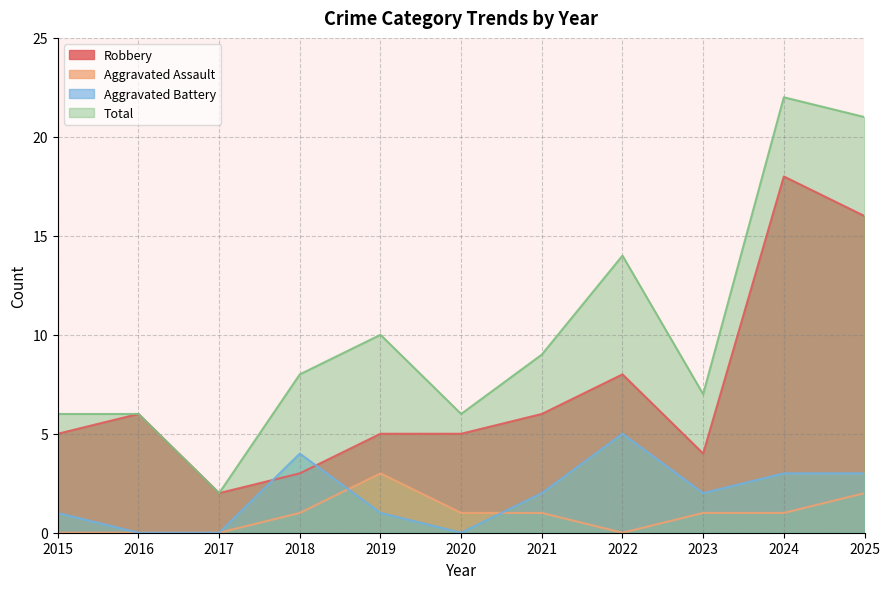

Which category has the highest value in the Aggravated Battery series?

2022